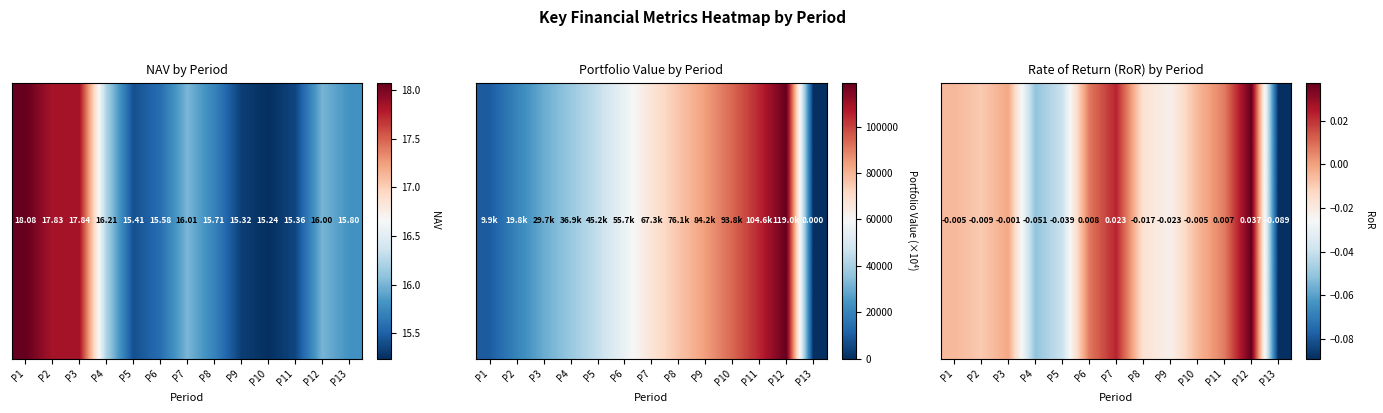

The chart shows a value of -0.0 at P10. True or false?

True